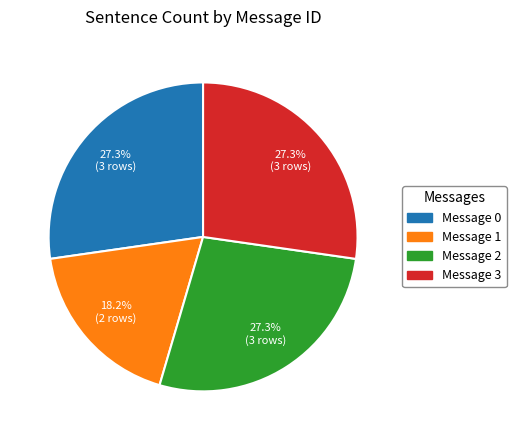

Does any single category account for the majority?

No